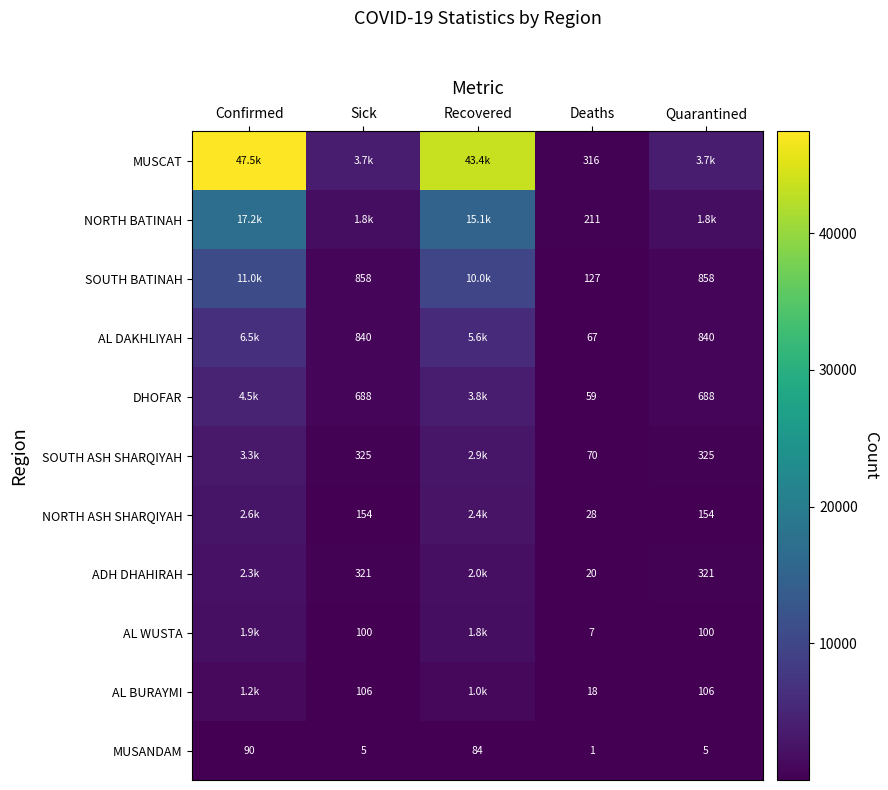

True or false: SOUTH BATINAH has a value of 173 at Deaths.

False